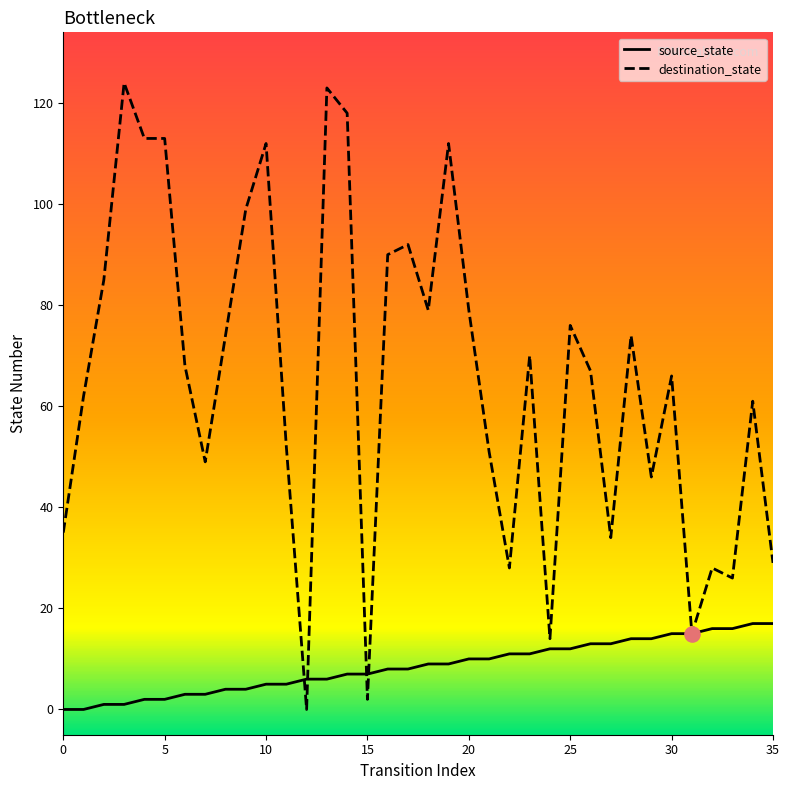

At which category is the sum across all series the highest?

13